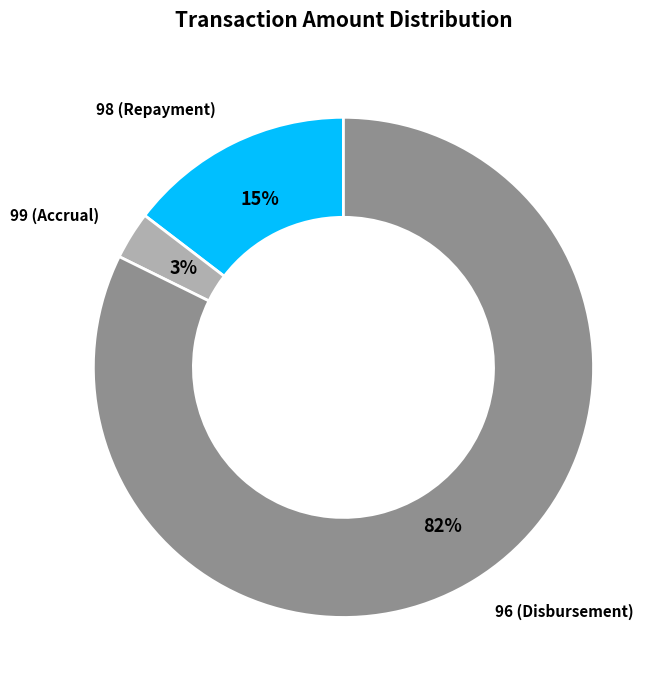

How many segments does this pie chart have?

3